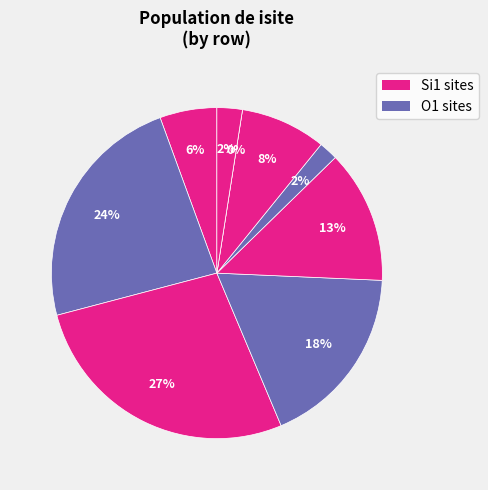

What is the total percentage of 1 and 7?

23.5%